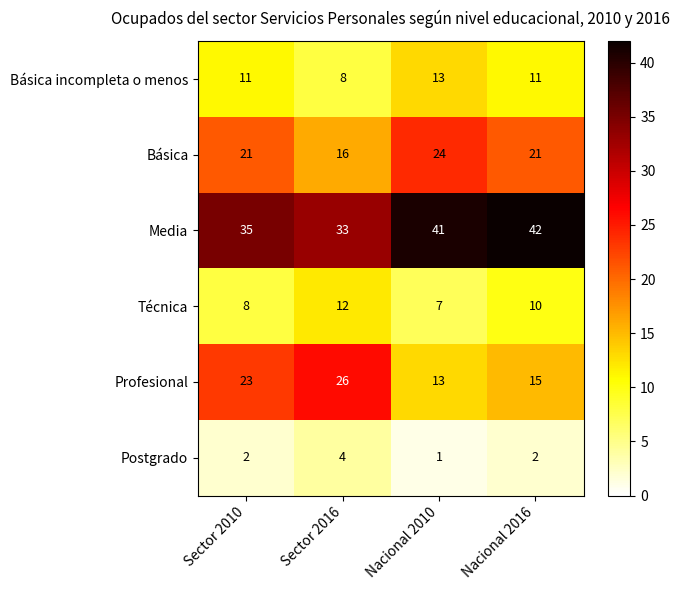

Which series has the widest spread of values?

Profesional